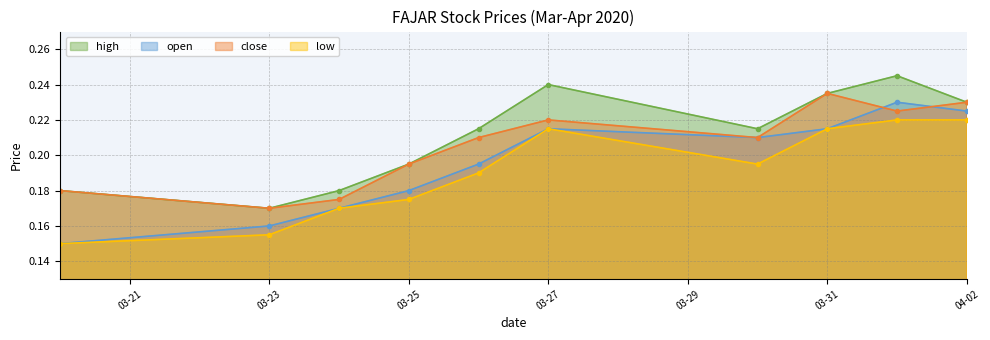

Which label corresponds to the largest value in the chart?

2020-04-01